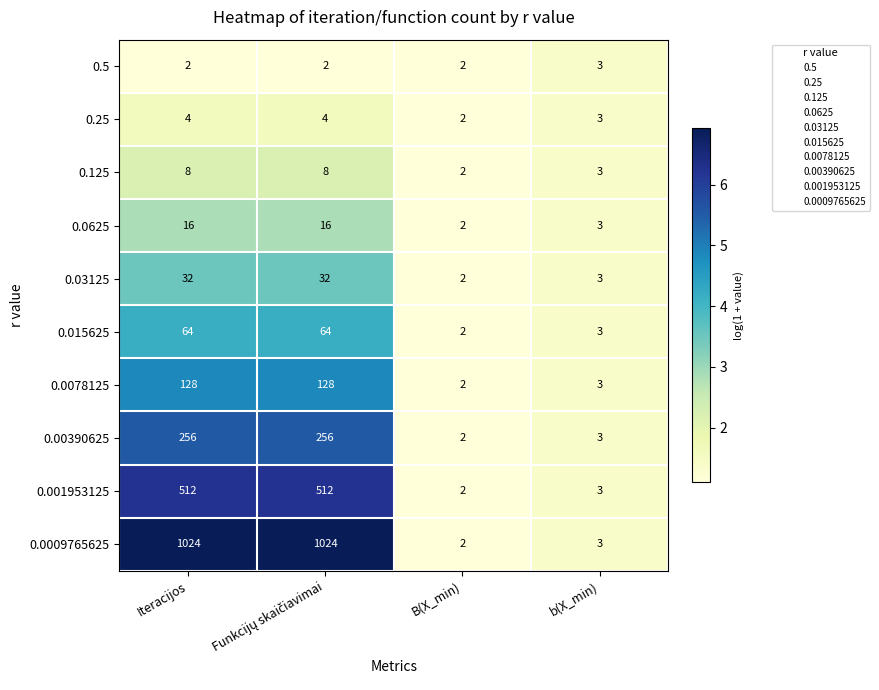

What is the smallest value displayed?

2